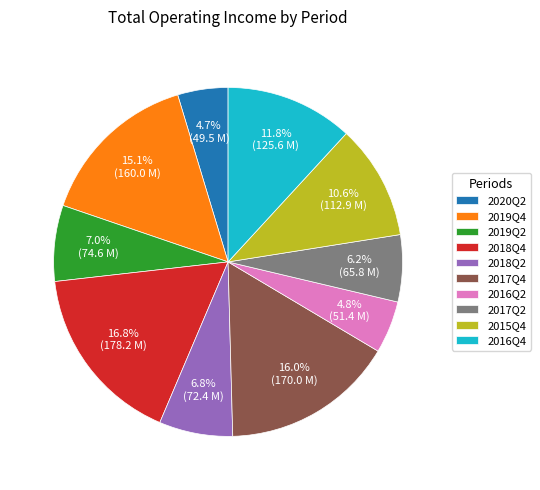

Count the number of slices in the pie.

10